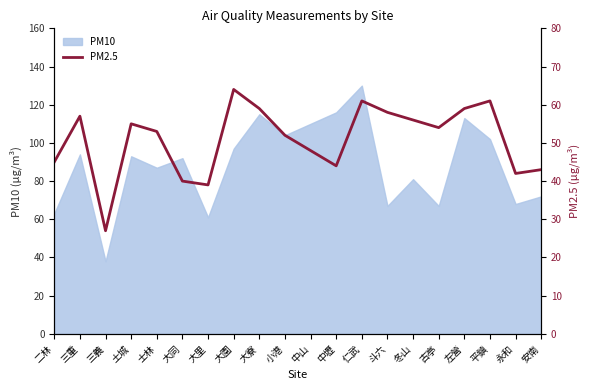

What is the smallest value displayed?

27